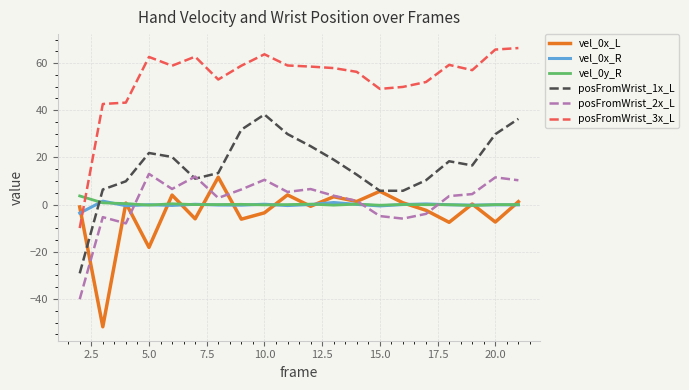

Which series has the largest total across all categories?

posFromWrist_3x_L